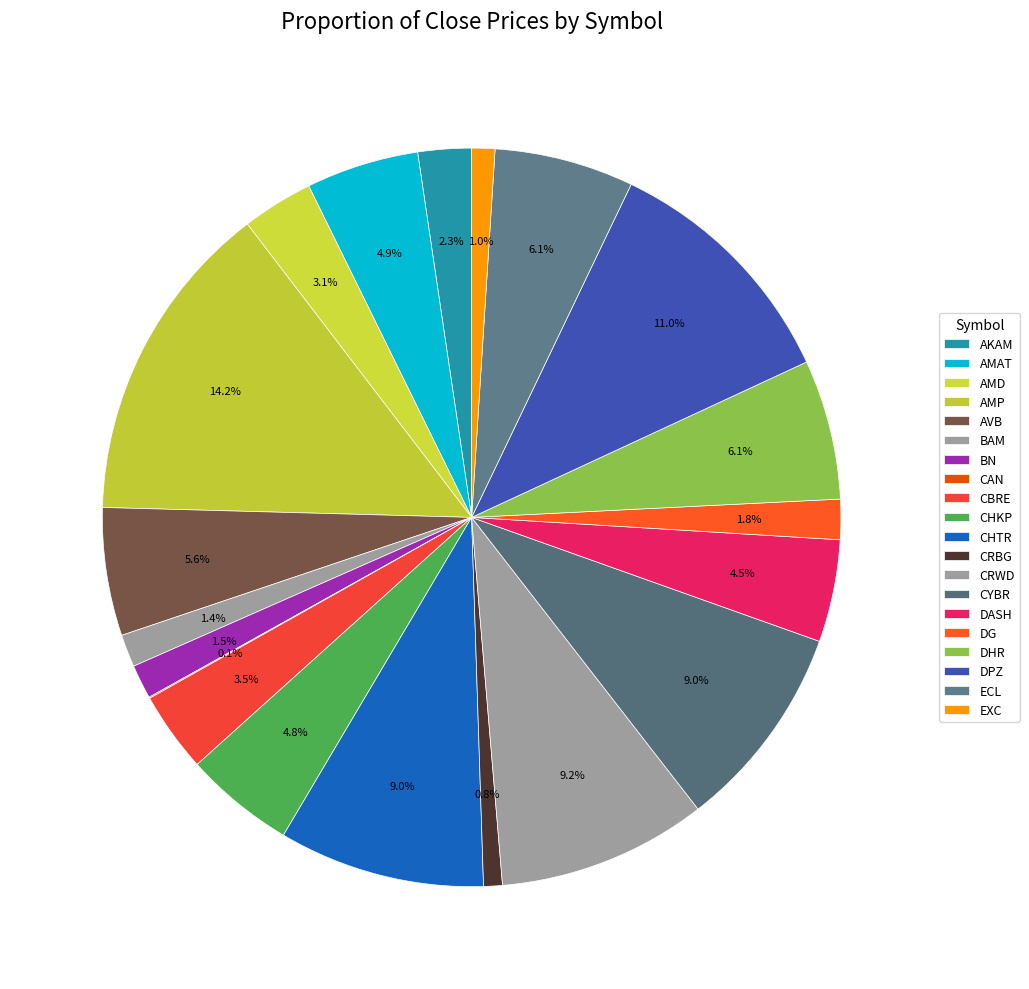

Does AKAM account for over 50% of the chart?

No